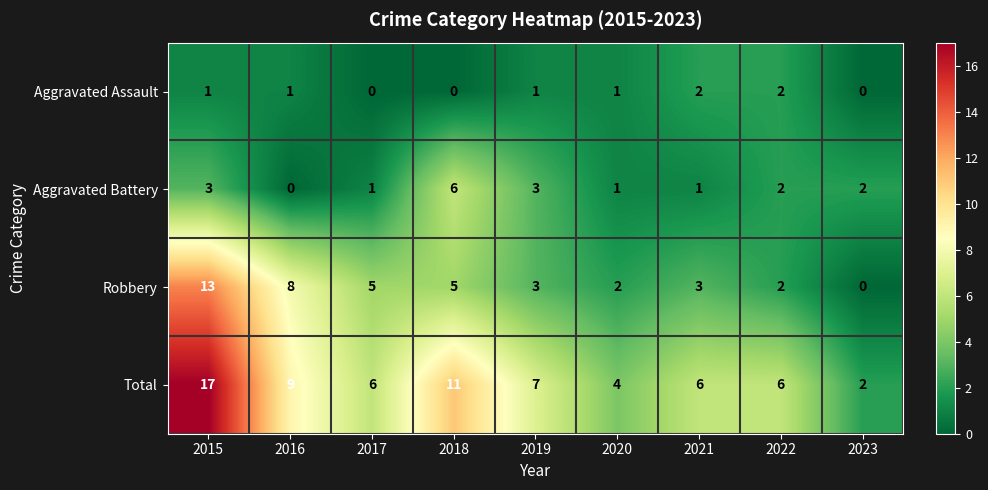

Is it true that Robbery equals 7 at 2017?

False